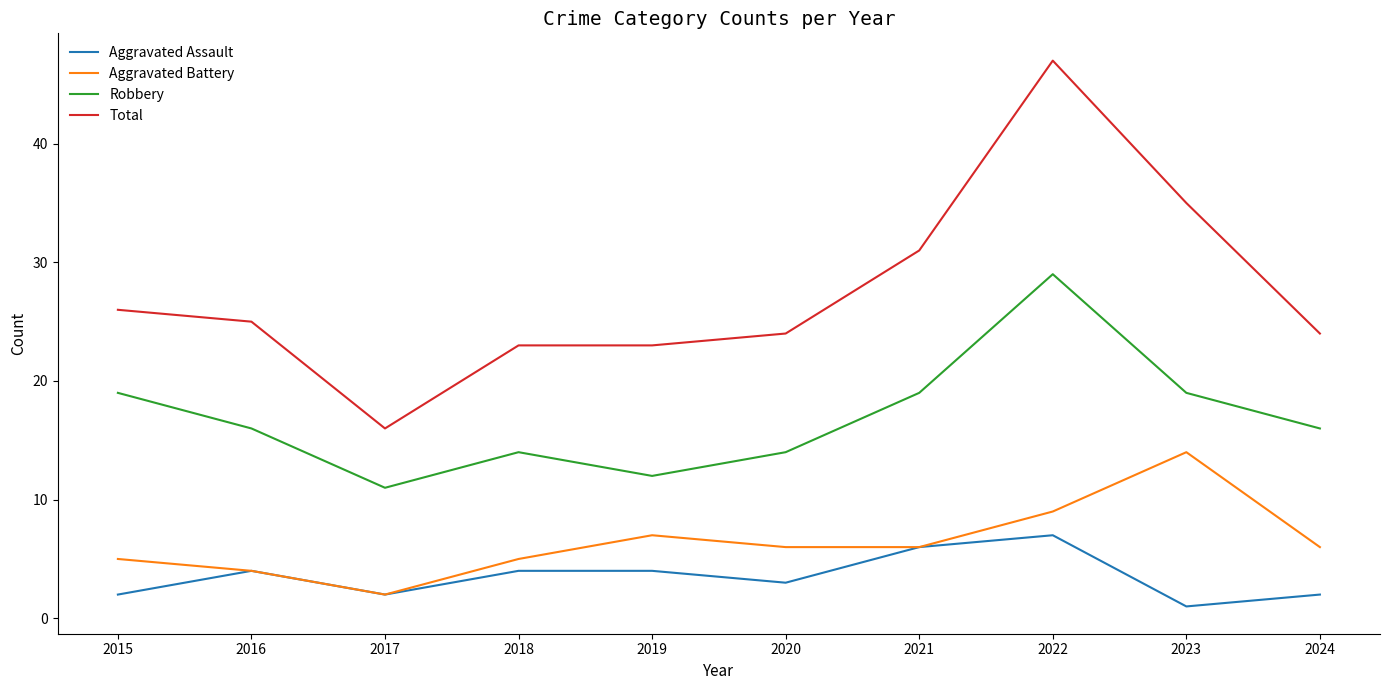

How many categories are shown in the chart?

10